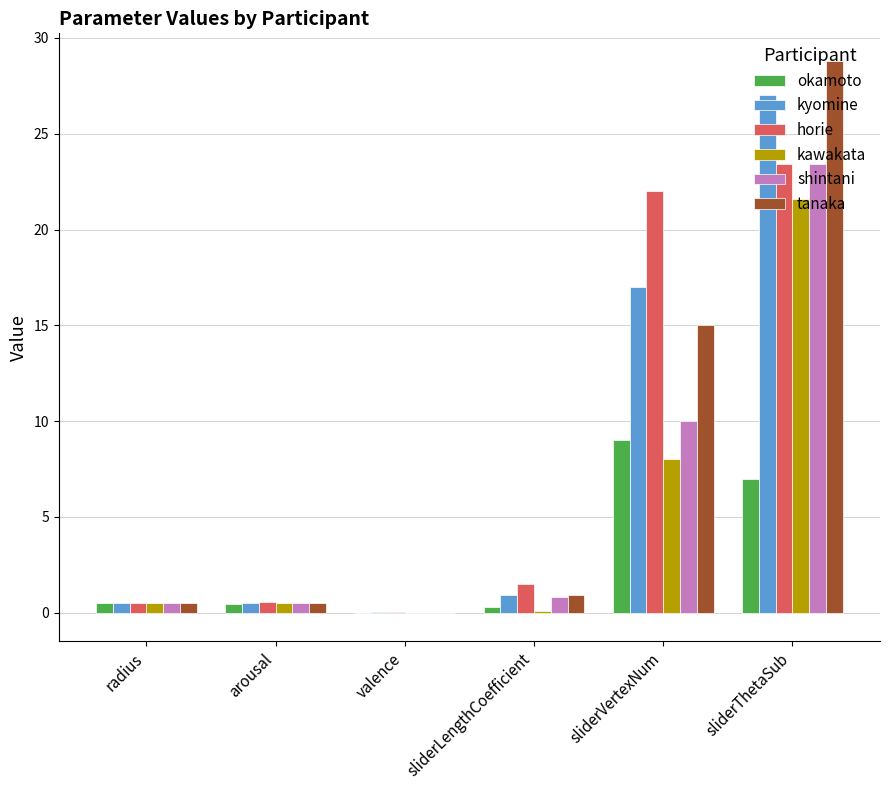

At which label is kyomine closest to 13?

sliderVertexNum